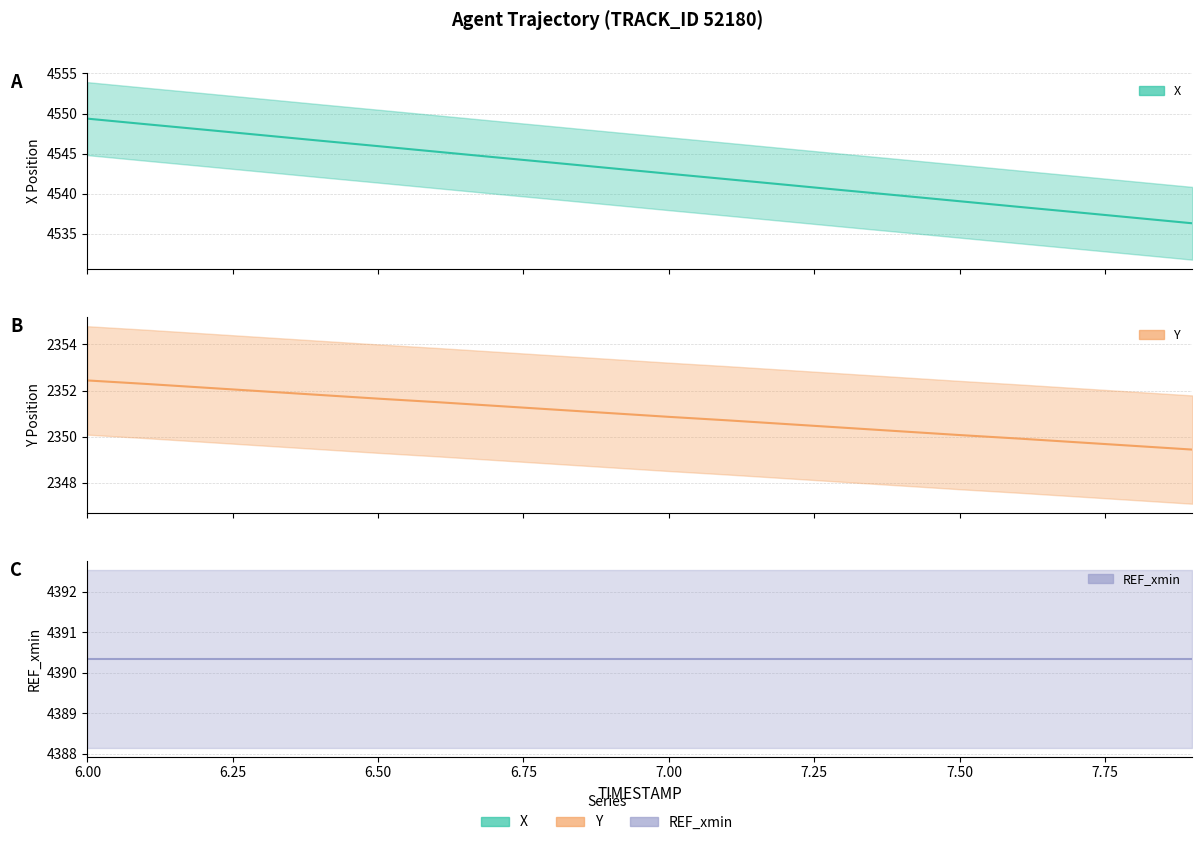

Between 7.0 and 6.7, which is larger?

6.7